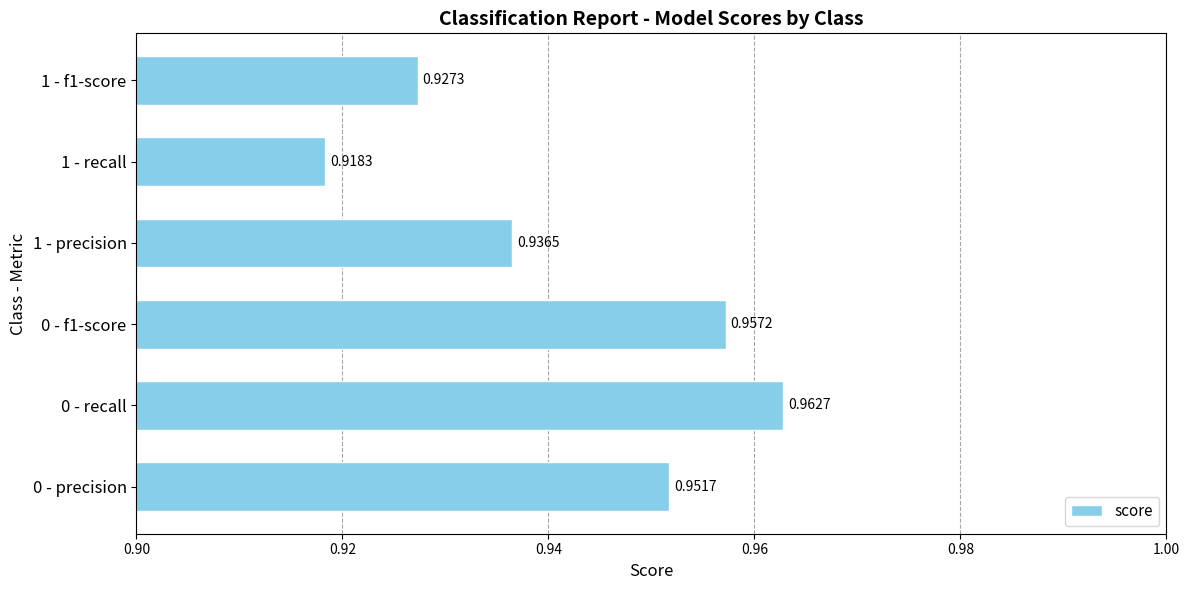

Count the number of categories in the chart.

6